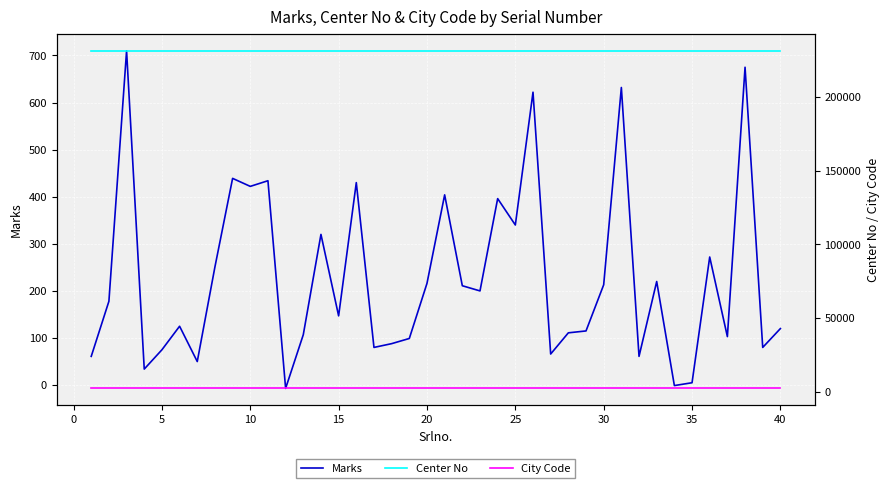

How many lines are shown in the chart?

3